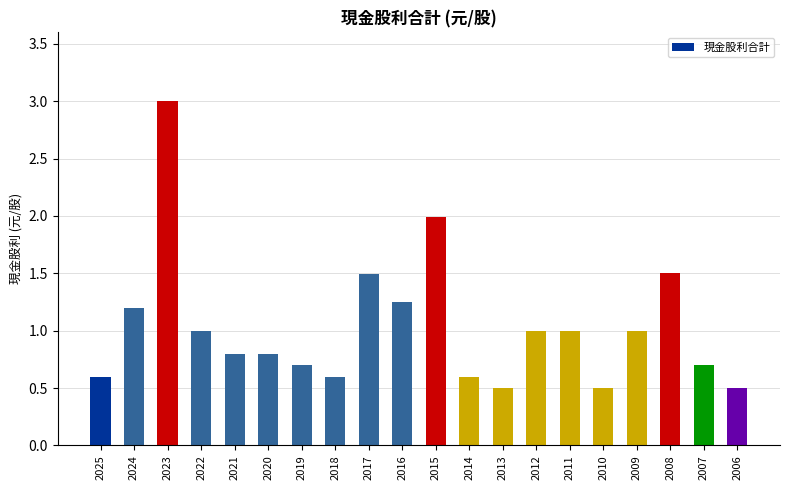

What is the minimum value shown in the chart?

0.5